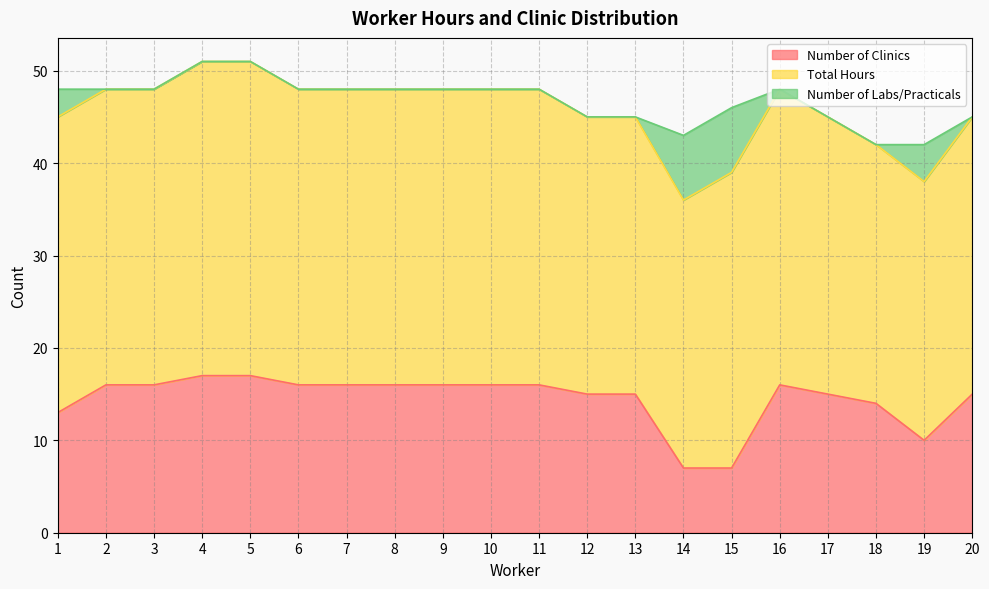

What are all the series names shown in the legend?

Number of Clinics, Total Hours, Number of Labs/Practicals